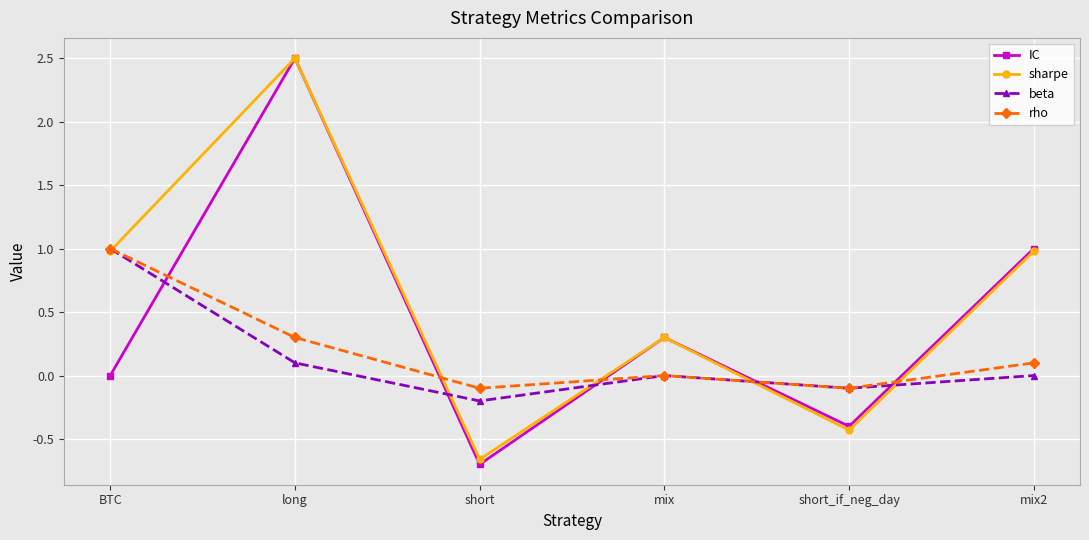

What are all the series names shown in the legend?

IC, sharpe, beta, rho